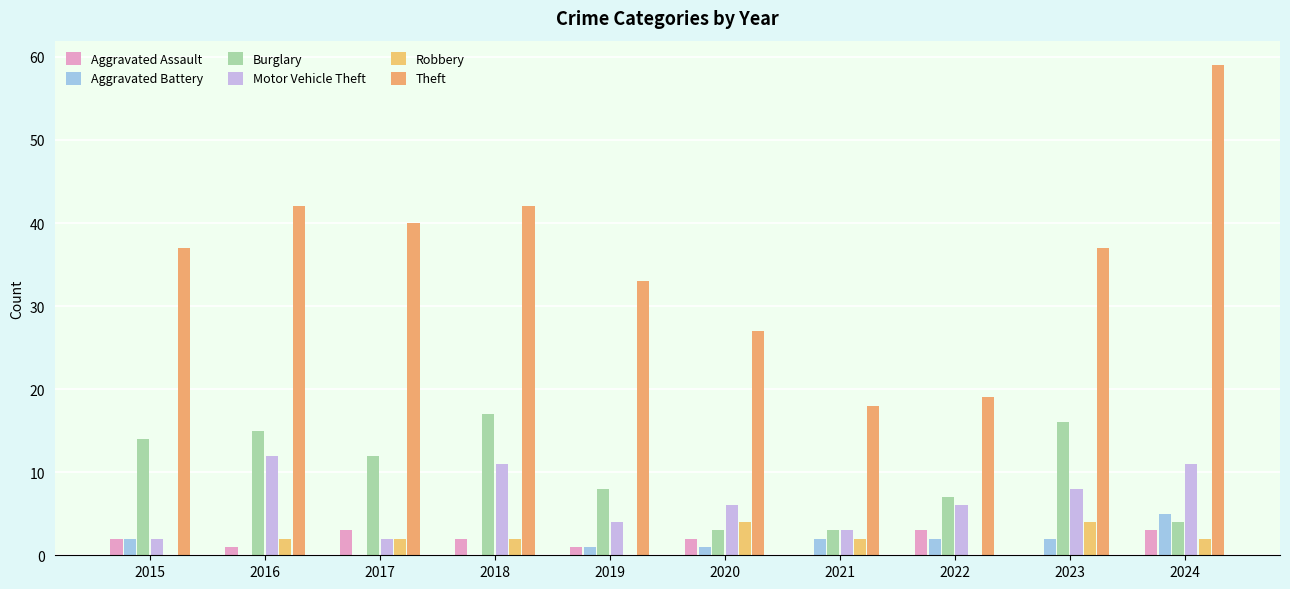

Are the bars grouped side by side (vs. stacked)?

Yes